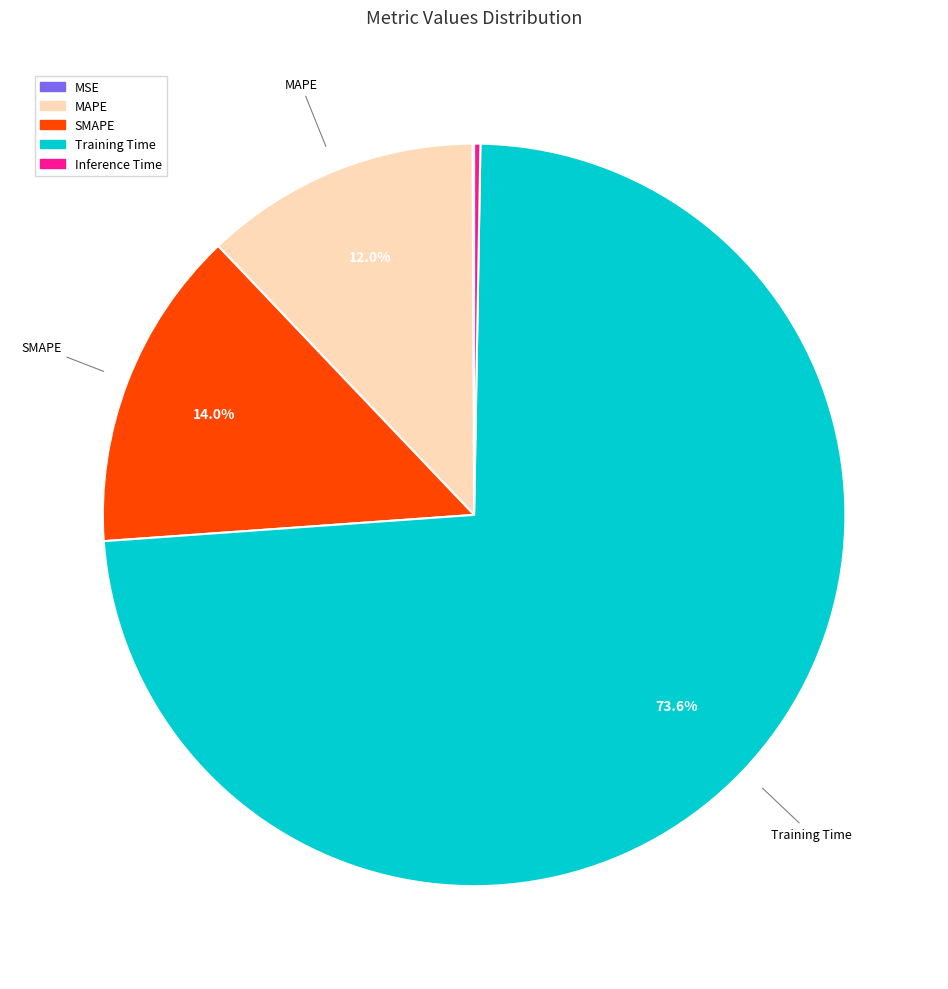

Is it true that SMAPE is 7% of the pie?

False